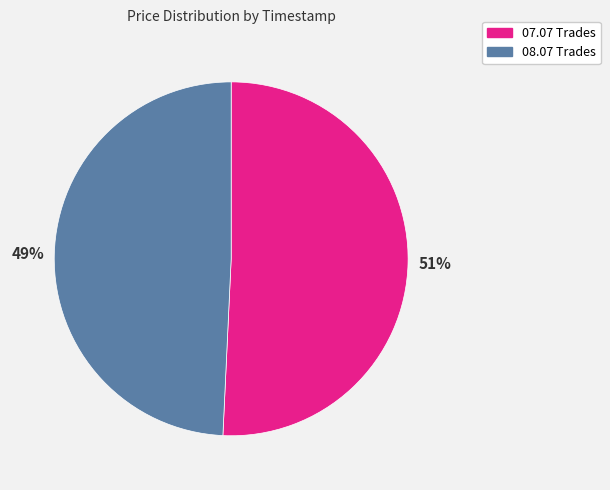

Count the number of slices in the pie.

2